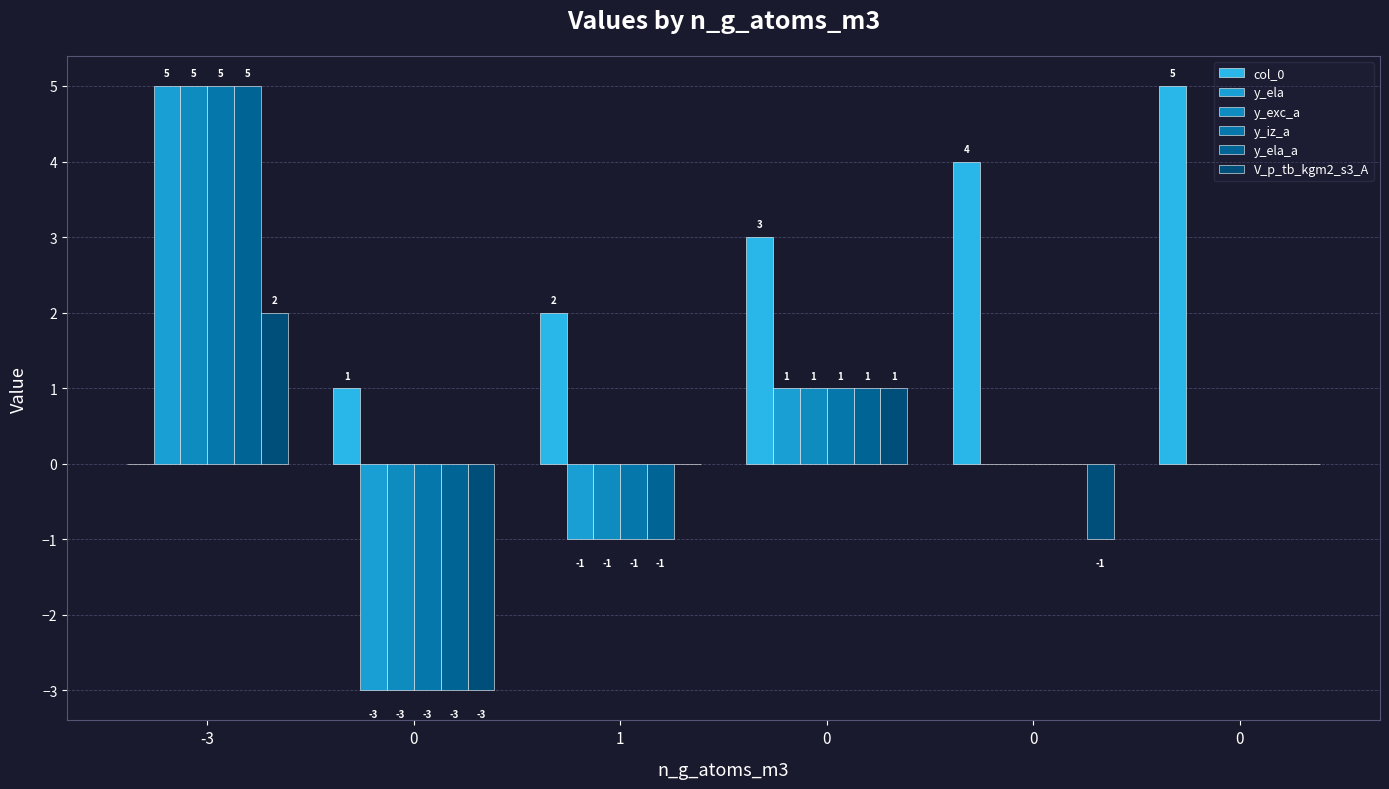

Are the bars horizontal?

No